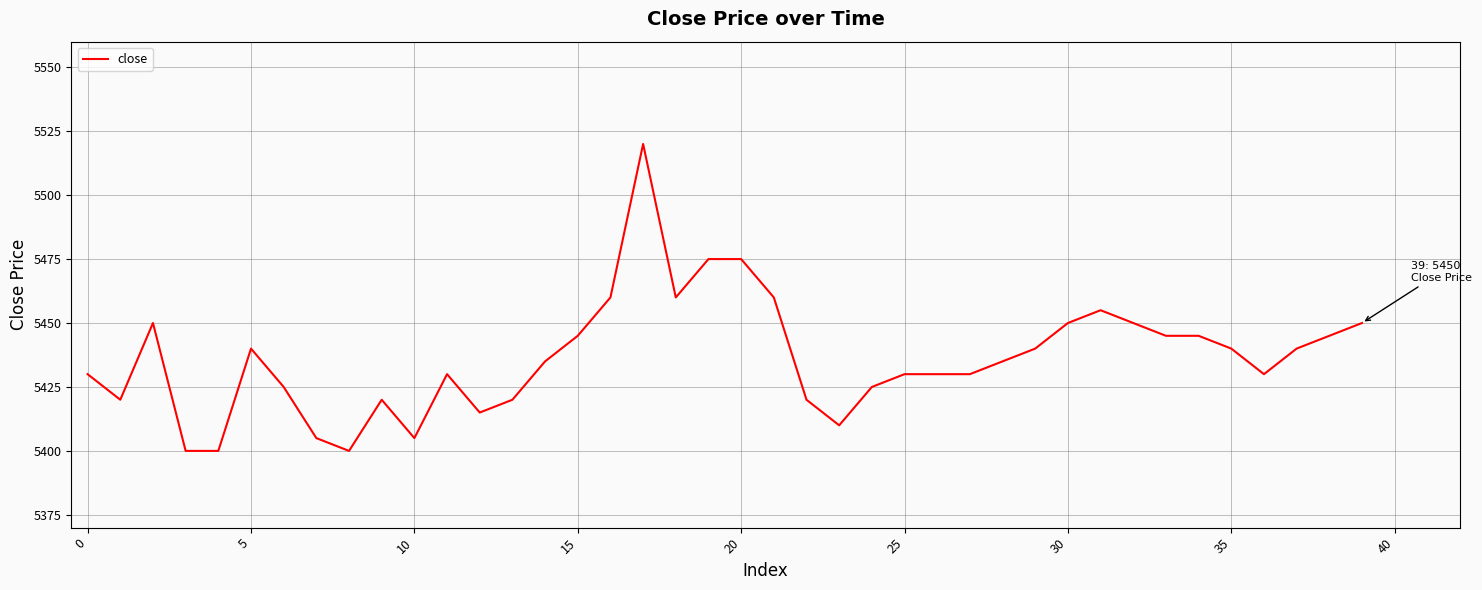

What is the minimum value shown in the chart?

5400